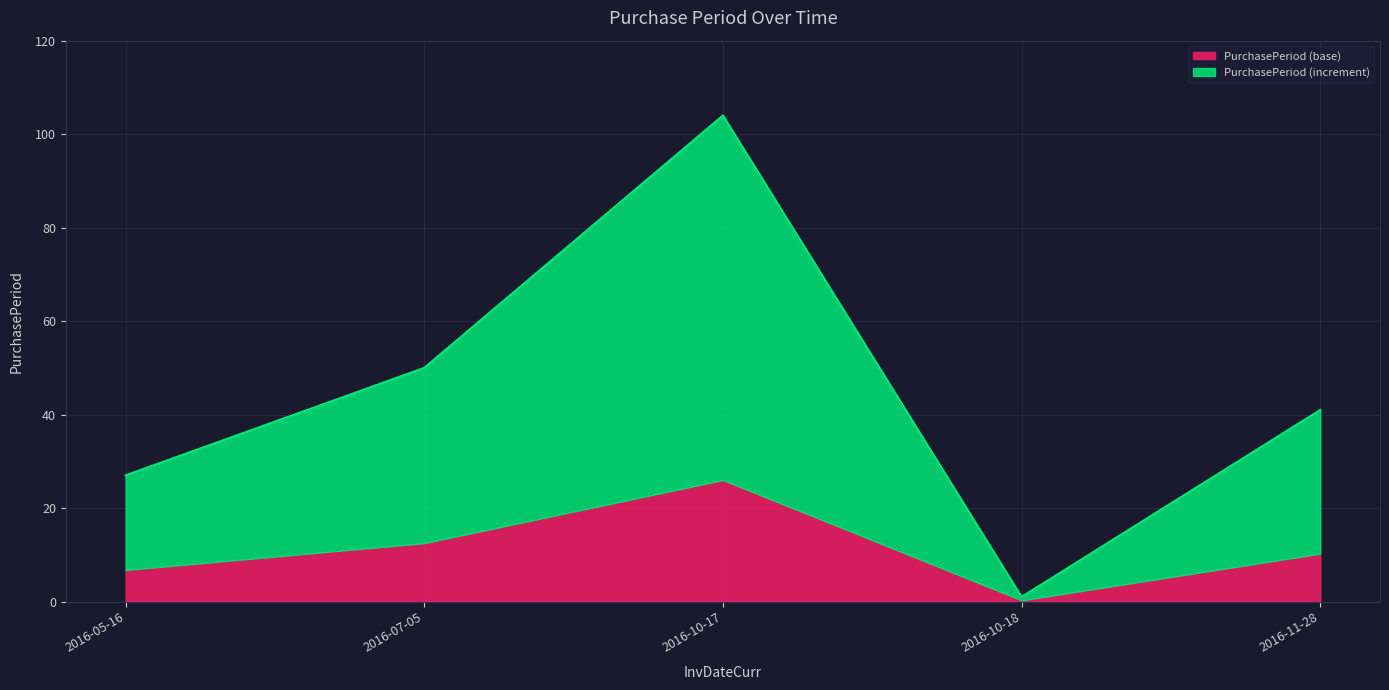

Which category has the lowest value across all series?

2016-10-18